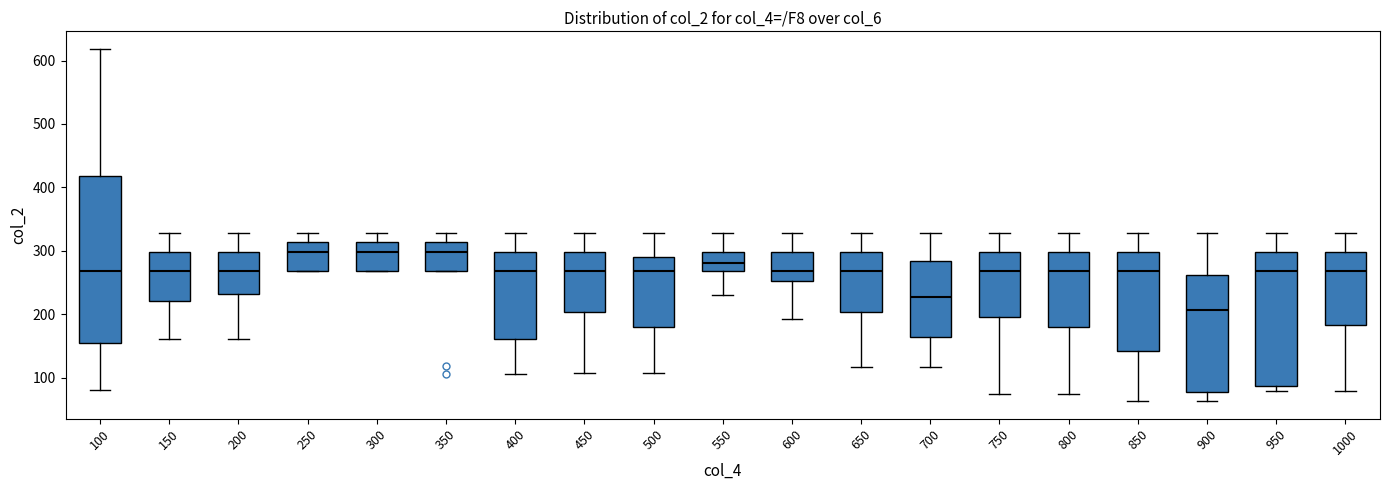

Reading left to right, transcribe this box plot: for each box, give where its median line is, the range the box spans, and where its two whiskers end, as read against the y-axis. The values are not printed on the chart, so give them approximately, as read against the axis.

100: median 270, box 150 to 420, whiskers 80 to 620
150: median 270, box 220 to 300, whiskers 160 to 330
200: median 270, box 230 to 300, whiskers 160 to 330
250: median 300, box 270 to 310, whiskers 270 to 330
300: median 300, box 270 to 310, whiskers 270 to 330
350: median 300, box 270 to 310, whiskers 270 to 330
400: median 270, box 160 to 300, whiskers 110 to 330
450: median 270, box 200 to 300, whiskers 110 to 330
500: median 270, box 180 to 290, whiskers 110 to 330
550: median 280, box 270 to 300, whiskers 230 to 330
600: median 270, box 250 to 300, whiskers 190 to 330
650: median 270, box 200 to 300, whiskers 120 to 330
700: median 230, box 160 to 280, whiskers 120 to 330
750: median 270, box 200 to 300, whiskers 70 to 330
800: median 270, box 180 to 300, whiskers 70 to 330
850: median 270, box 140 to 300, whiskers 60 to 330
900: median 210, box 80 to 260, whiskers 60 to 330
950: median 270, box 90 to 300, whiskers 80 to 330
1000: median 270, box 180 to 300, whiskers 80 to 330